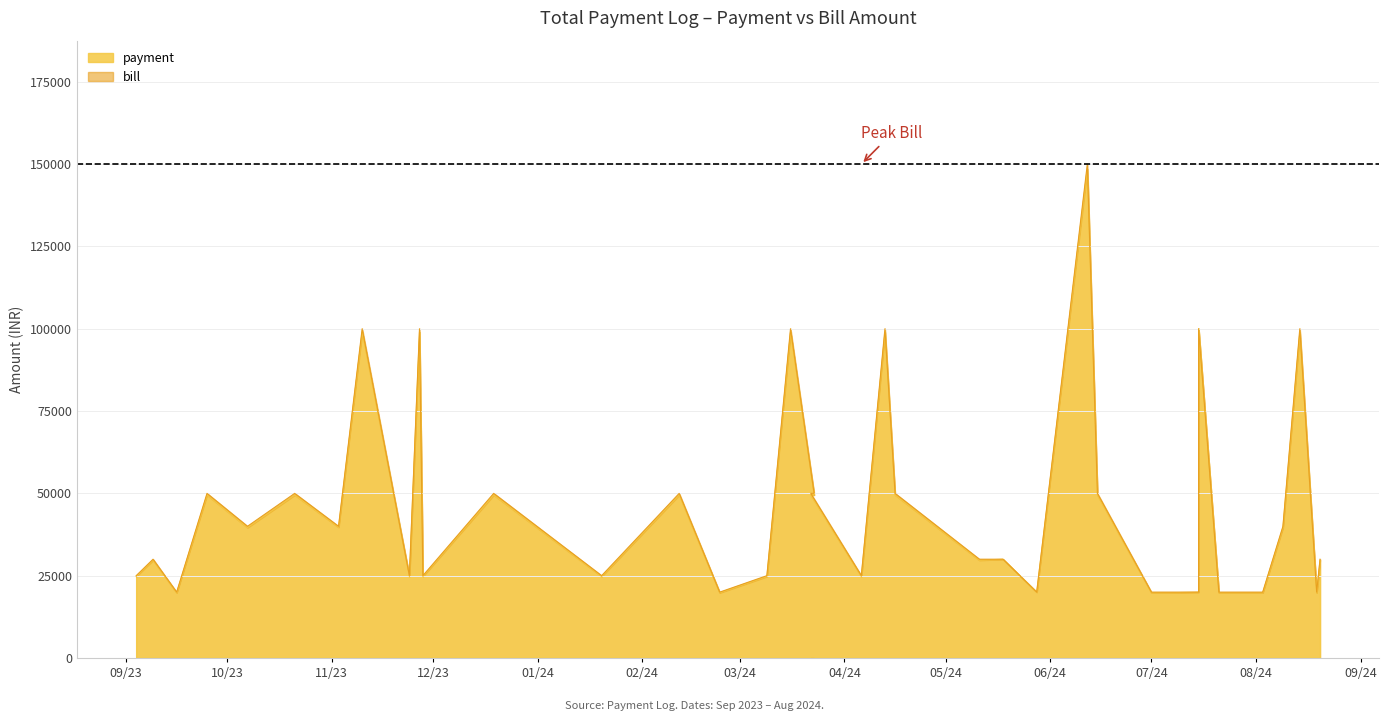

What is the difference between the second highest and minimum values in the payment series?

80200